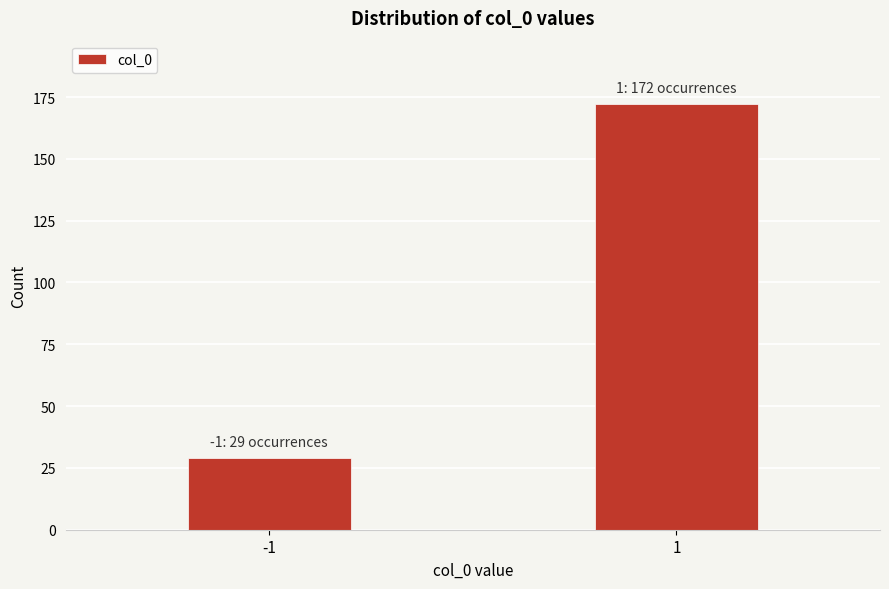

Reading right to left, transcribe all the data shown in this chart.

1=172	-1=29